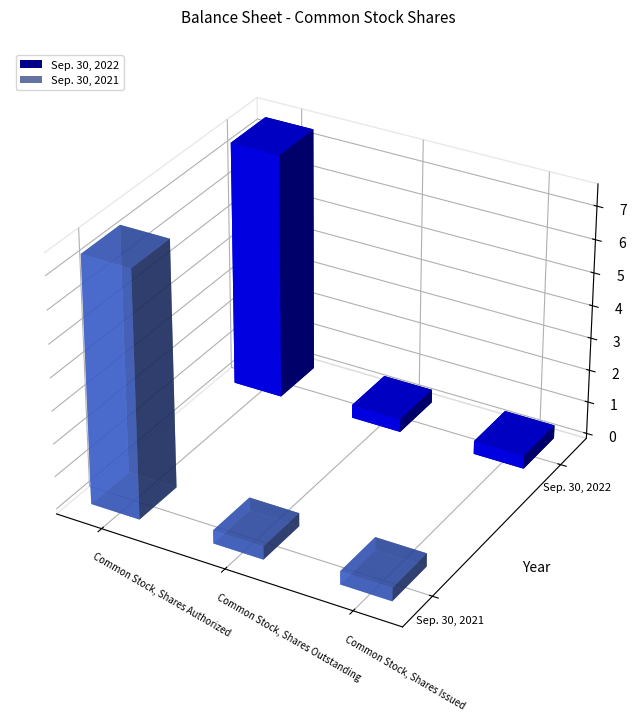

Which series has the widest spread of values?

Sep. 30, 2022